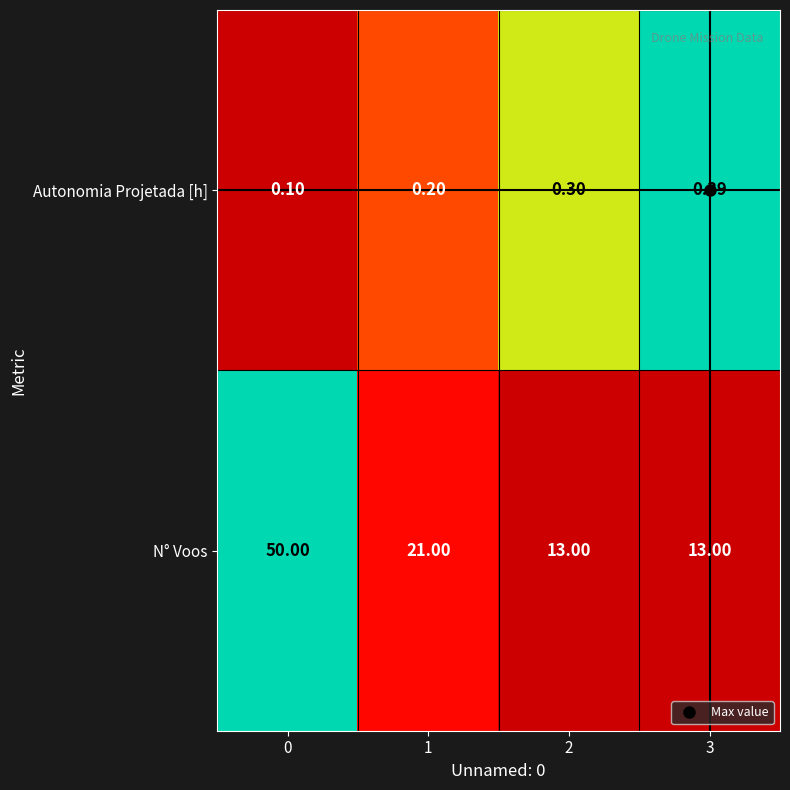

Rank the series at 0 from lowest to highest value.

Autonomia Projetada [h], N° Voos